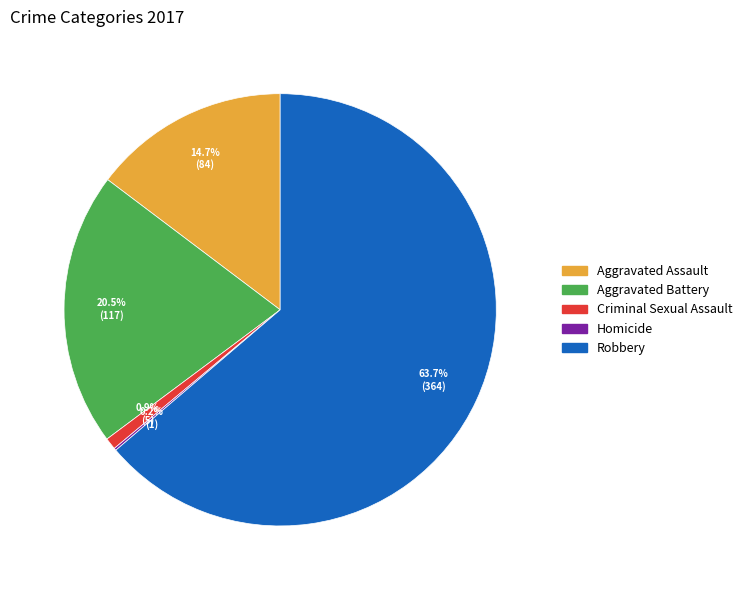

Which category has the biggest portion of the pie?

Robbery